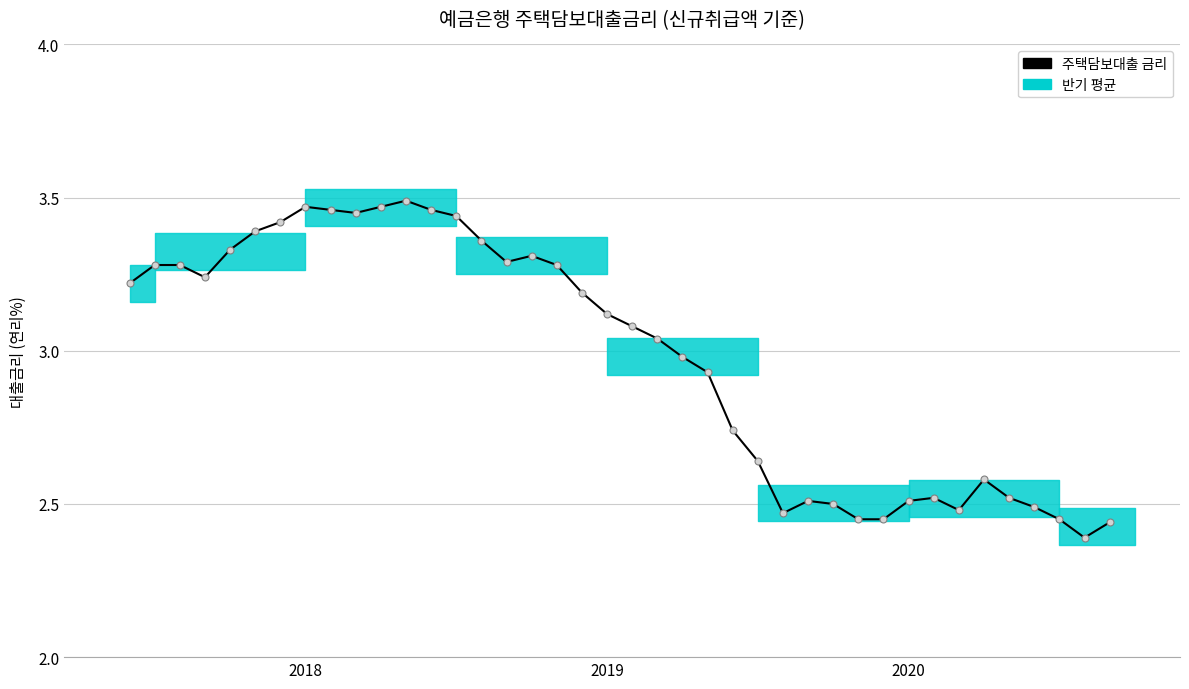

How many data points are less than 3?

18